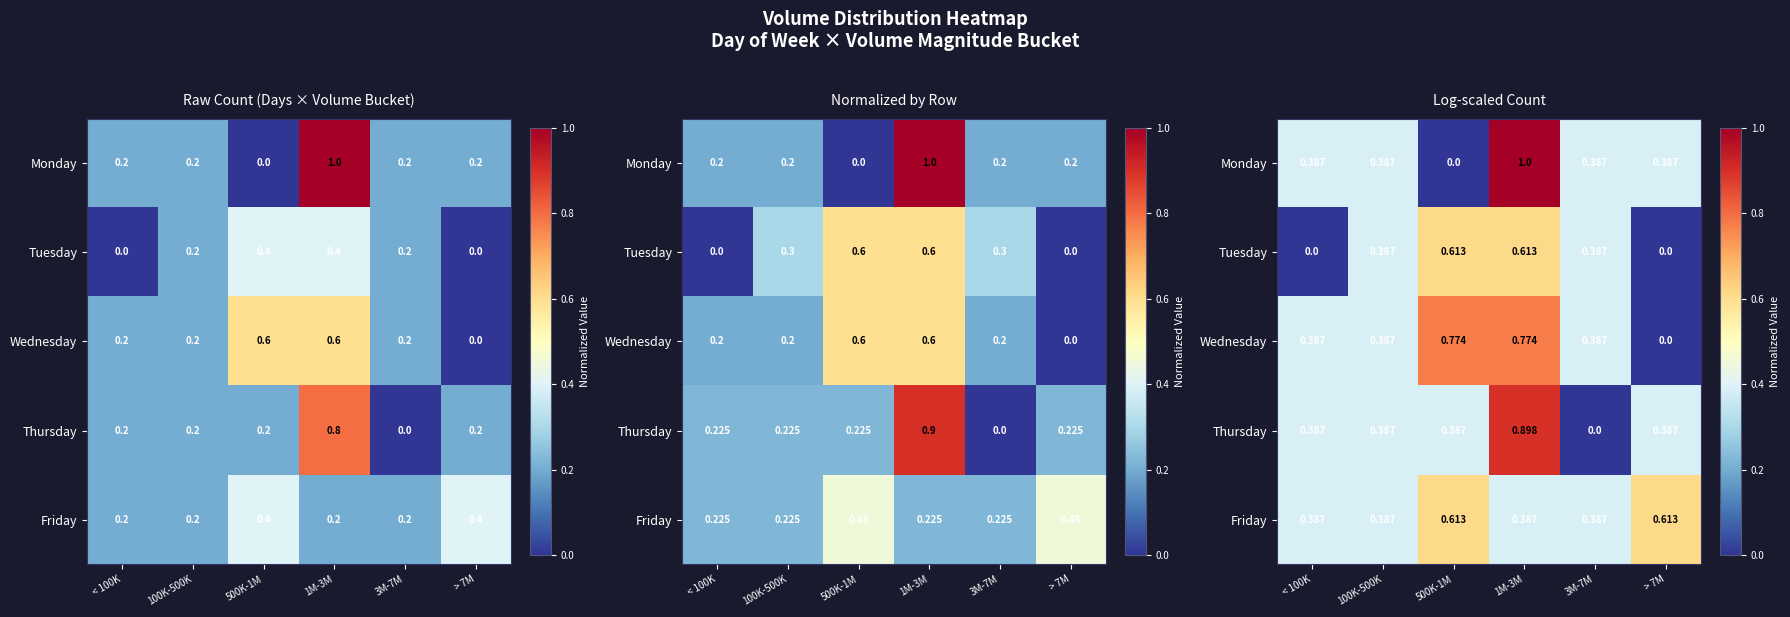

How many categories are shown in the chart?

6